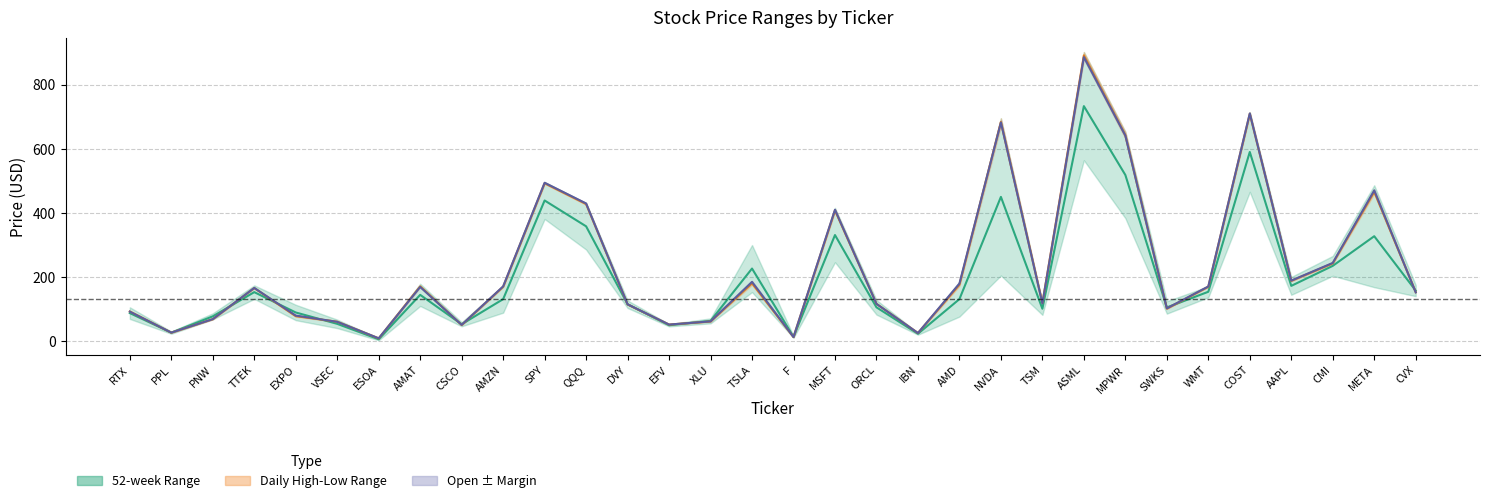

Does the chart display data point markers on the line(s)?

No